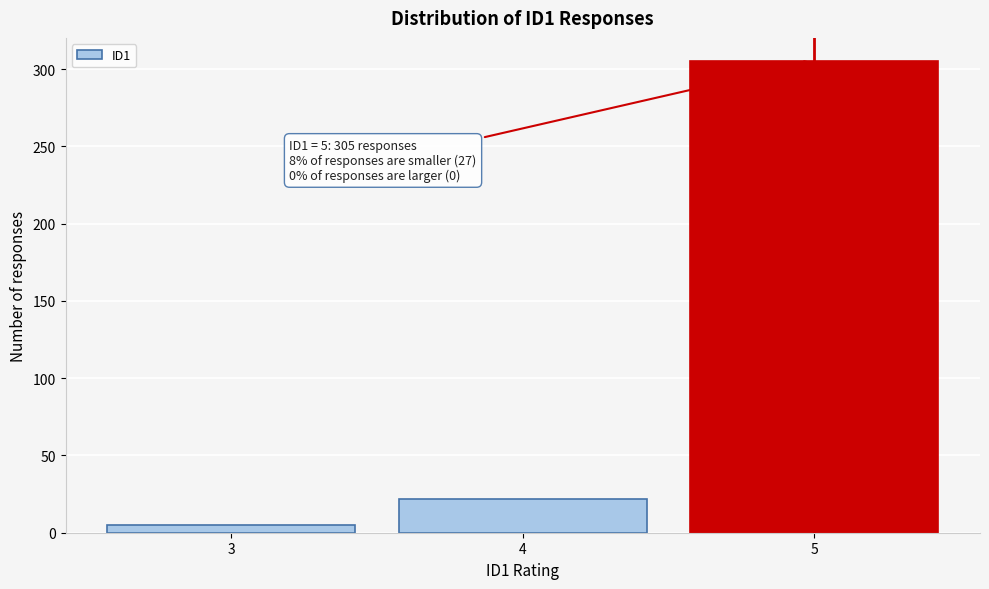

Reading left to right, what are all the values shown in this chart?

3=5	4=22	5=305